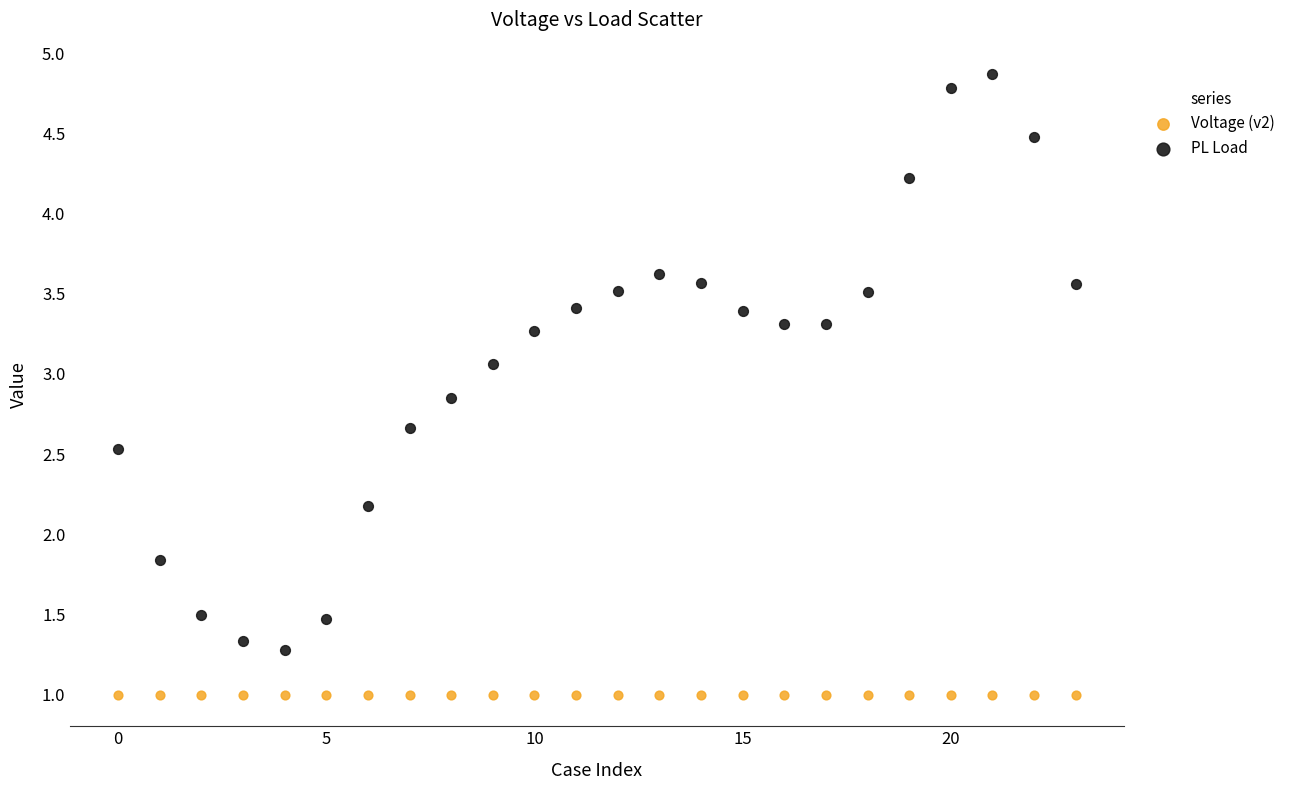

In the PL Load series, what Y value is closest to 3?

3.1